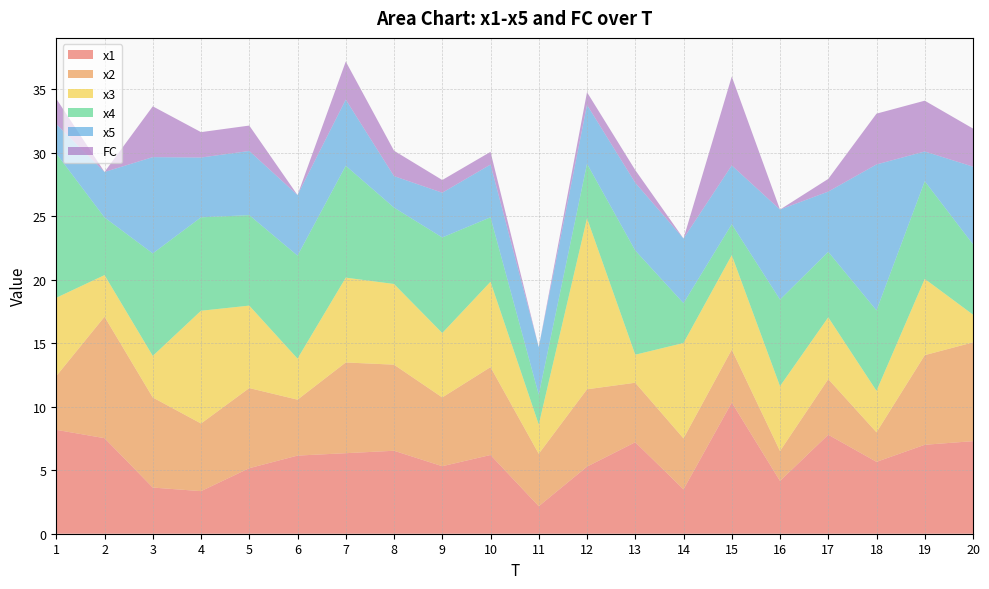

Reading left to right, extract all data points from this chart.

x1: 1=8.2	2=7.5	3=3.6	4=3.4	5=5.2	6=6.2	7=6.3	8=6.5	9=5.3	10=6.2	11=2.2	12=5.3	13=7.2	14=3.5	15=10.3	16=4.2	17=7.8	18=5.7	19=7.0	20=7.3
x2: 1=4.2	2=9.6	3=7.1	4=5.3	5=6.3	6=4.4	7=7.1	8=6.8	9=5.4	10=6.9	11=4.1	12=6.1	13=4.7	14=4.0	15=4.2	16=2.4	17=4.4	18=2.3	19=7.1	20=7.8
x3: 1=6.2	2=3.3	3=3.3	4=8.9	5=6.5	6=3.2	7=6.7	8=6.4	9=5.1	10=6.7	11=2.3	12=13.5	13=2.2	14=7.5	15=7.4	16=5.1	17=4.9	18=3.3	19=6.0	20=2.2
x4: 1=11.4	2=4.5	3=8.1	4=7.4	5=7.1	6=8.1	7=8.8	8=6.0	9=7.5	10=5.1	11=2.4	12=4.3	13=8.2	14=3.1	15=2.4	16=6.8	17=5.2	18=6.3	19=7.7	20=5.5
x5: 1=2.3	2=3.6	3=7.6	4=4.7	5=5.1	6=4.8	7=5.2	8=2.5	9=3.5	10=4.2	11=3.7	12=4.6	13=5.3	14=5.1	15=4.6	16=7.1	17=4.7	18=11.5	19=2.3	20=6.1
FC: 1=2.0	2=0.0	3=4.0	4=2.0	5=2.0	6=0.0	7=3.0	8=2.0	9=1.0	10=1.0	11=0.0	12=1.0	13=1.0	14=0.0	15=7.0	16=0.0	17=1.0	18=4.0	19=4.0	20=3.0